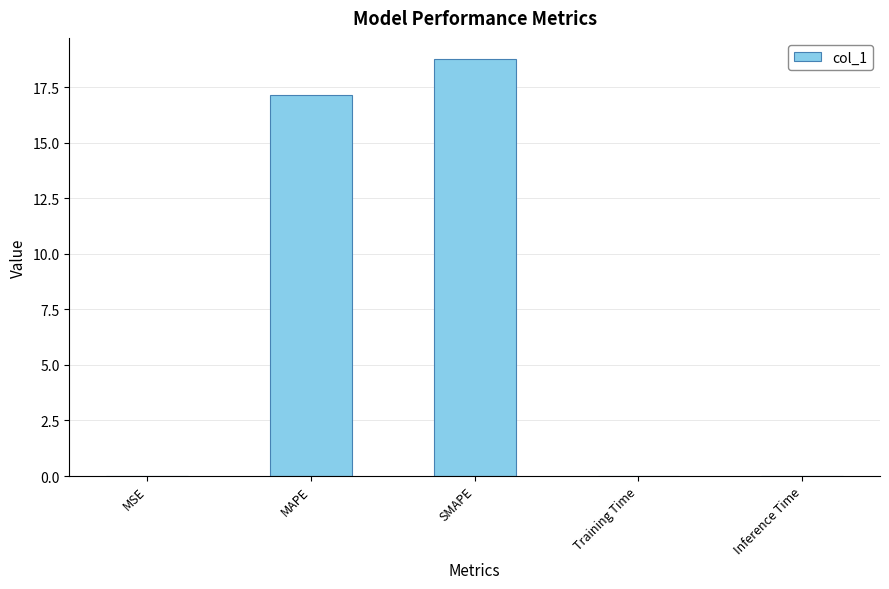

Count the number of data series in this chart.

1